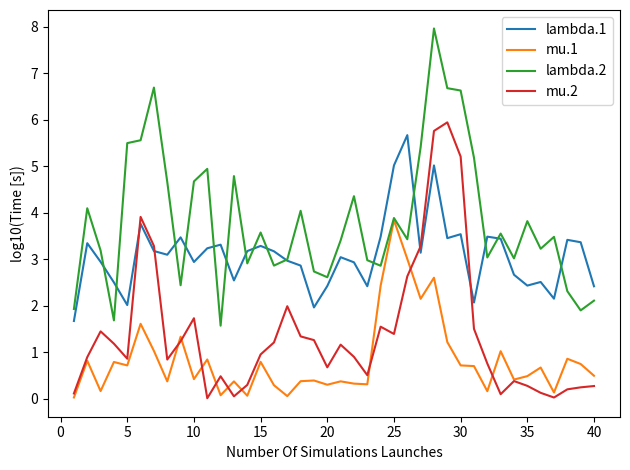

List the series in order of their overall mean, lowest first.

mu.1, mu.2, lambda.1, lambda.2